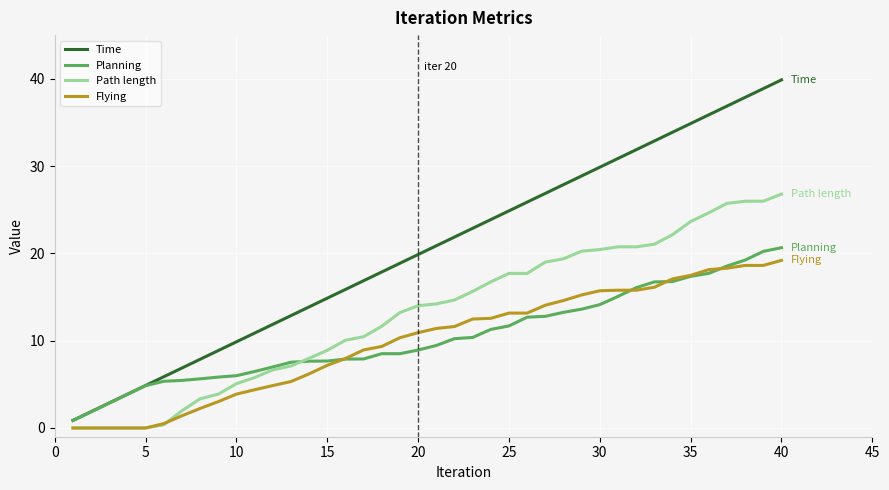

What is the maximum value shown in the chart?

39.9